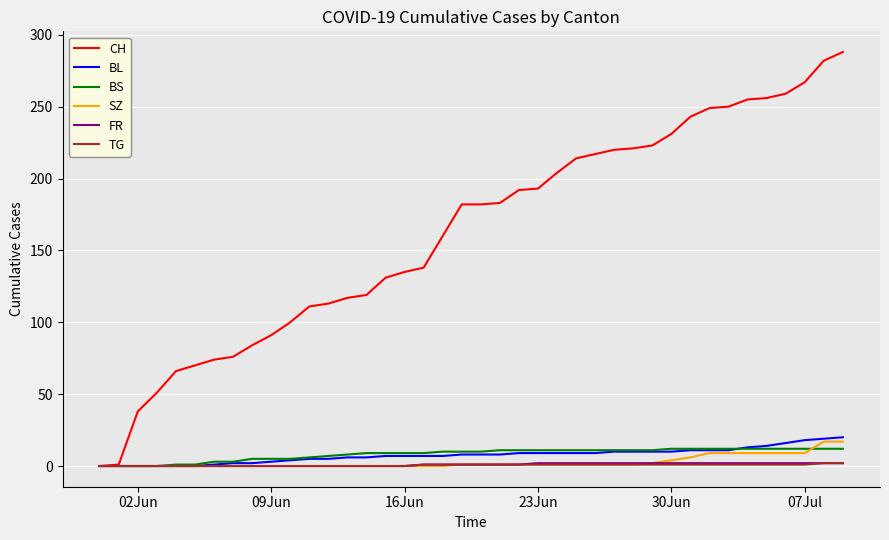

Which series has the largest total across all categories?

CH